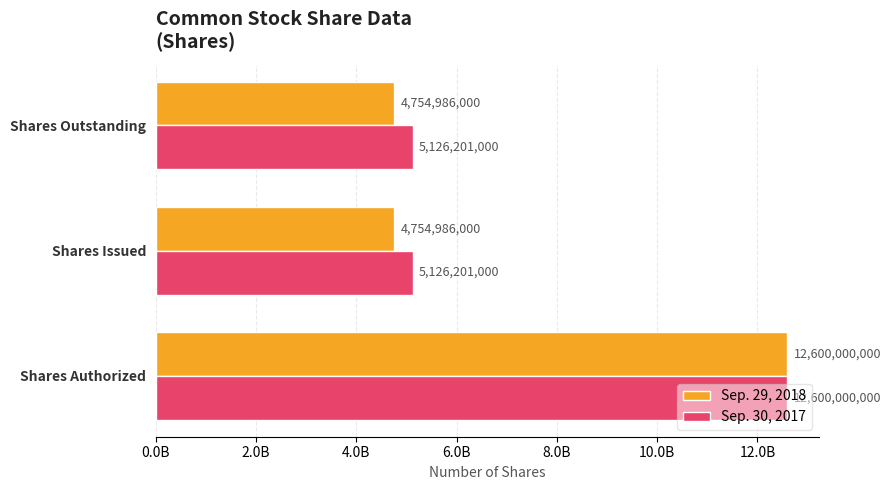

What are all the series names shown in the legend?

Sep. 29, 2018, Sep. 30, 2017